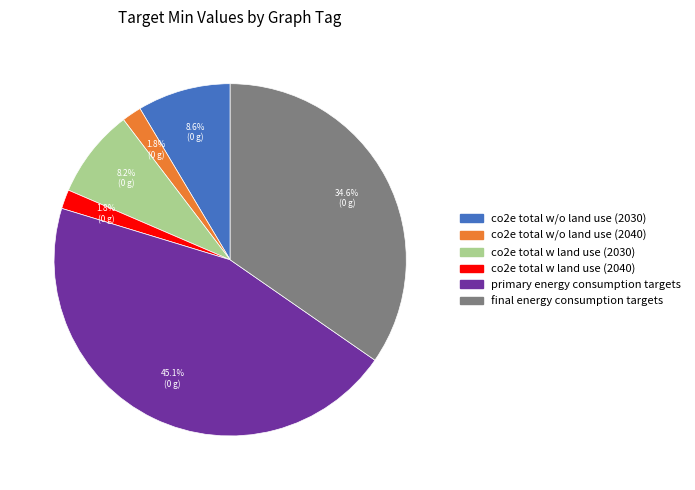

Is it true that co2e total w/o land use (2030) is 1% of the pie?

False